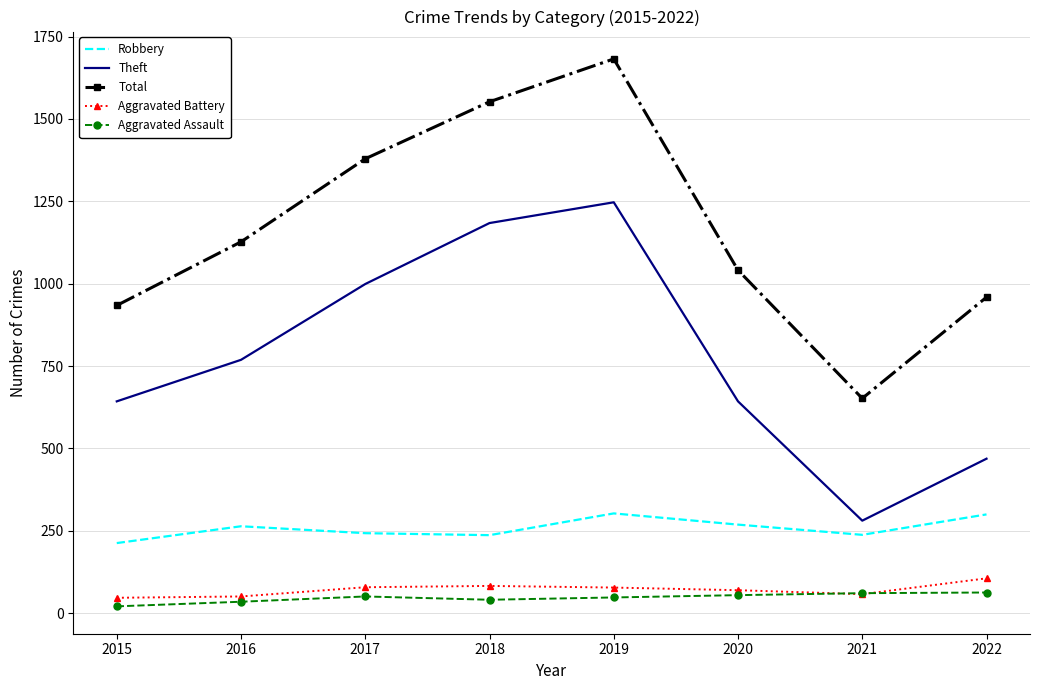

What is the total value across all series at 2018?

3097